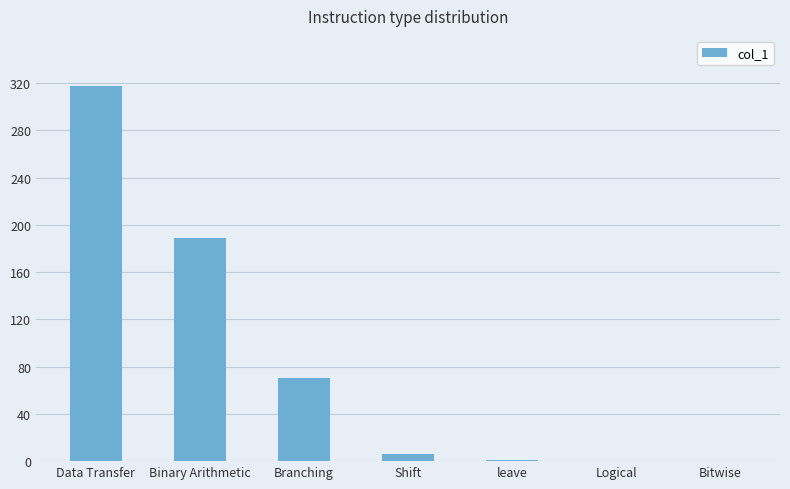

What is the change in value from Data Transfer to Bitwise?

-318